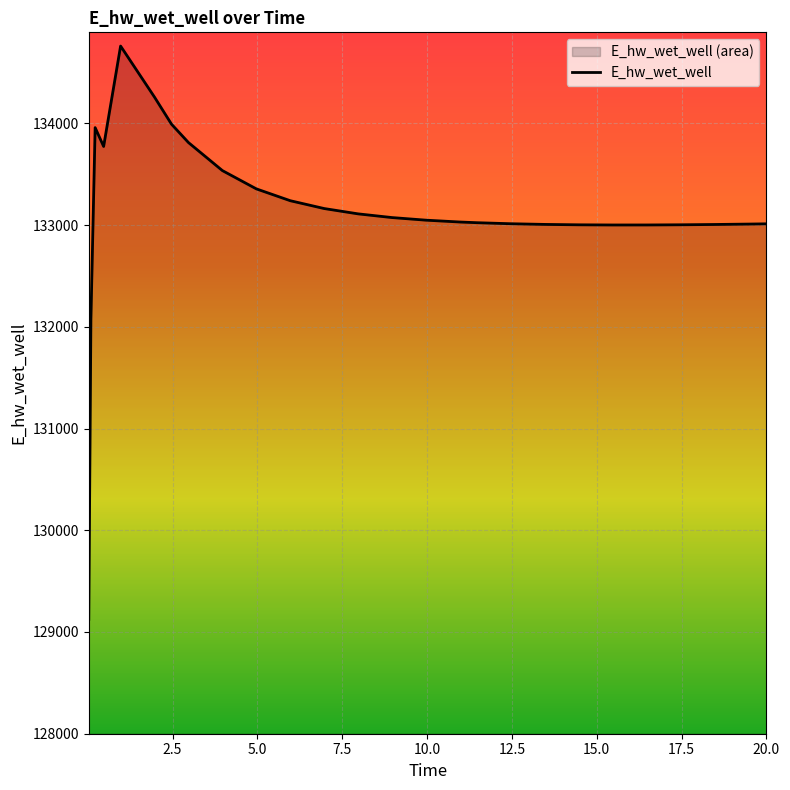

How many lines are shown in the chart?

1